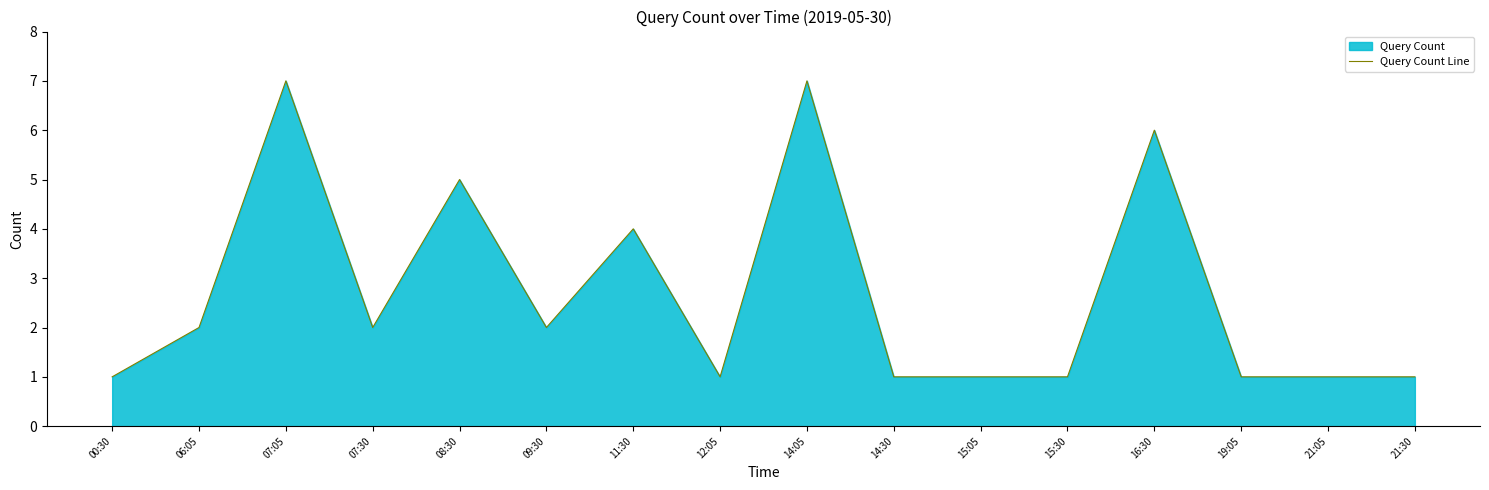

What is the sum of all values?

43